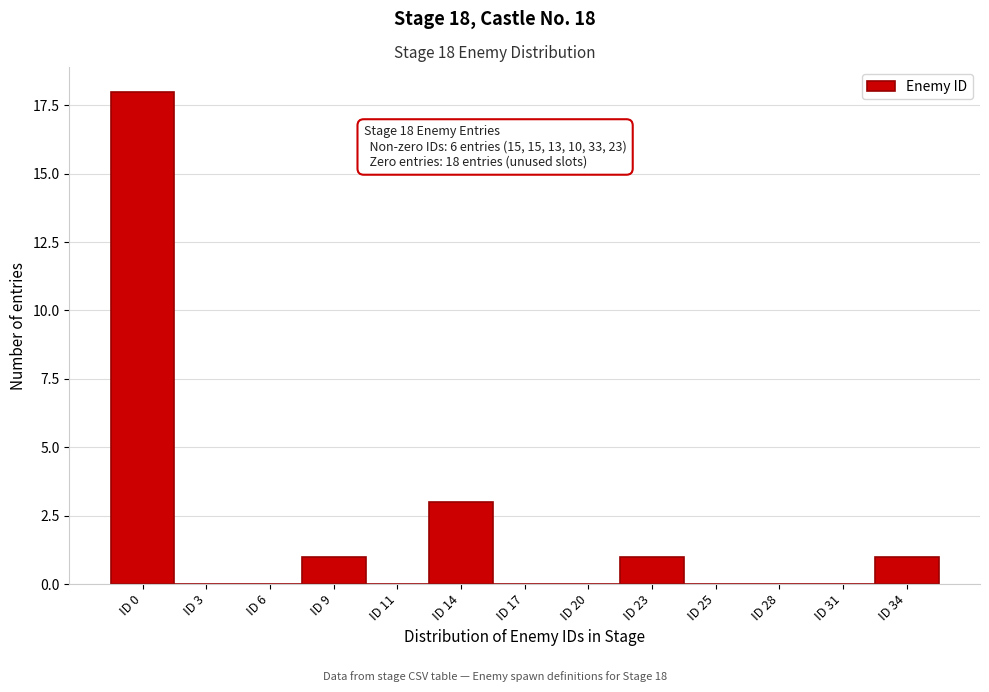

Reading left to right, transcribe all the data shown in this chart.

ID 0=18	ID 3=0	ID 6=0	ID 9=1	ID 11=0	ID 14=3	ID 17=0	ID 20=0	ID 23=1	ID 25=0	ID 28=0	ID 31=0	ID 34=1